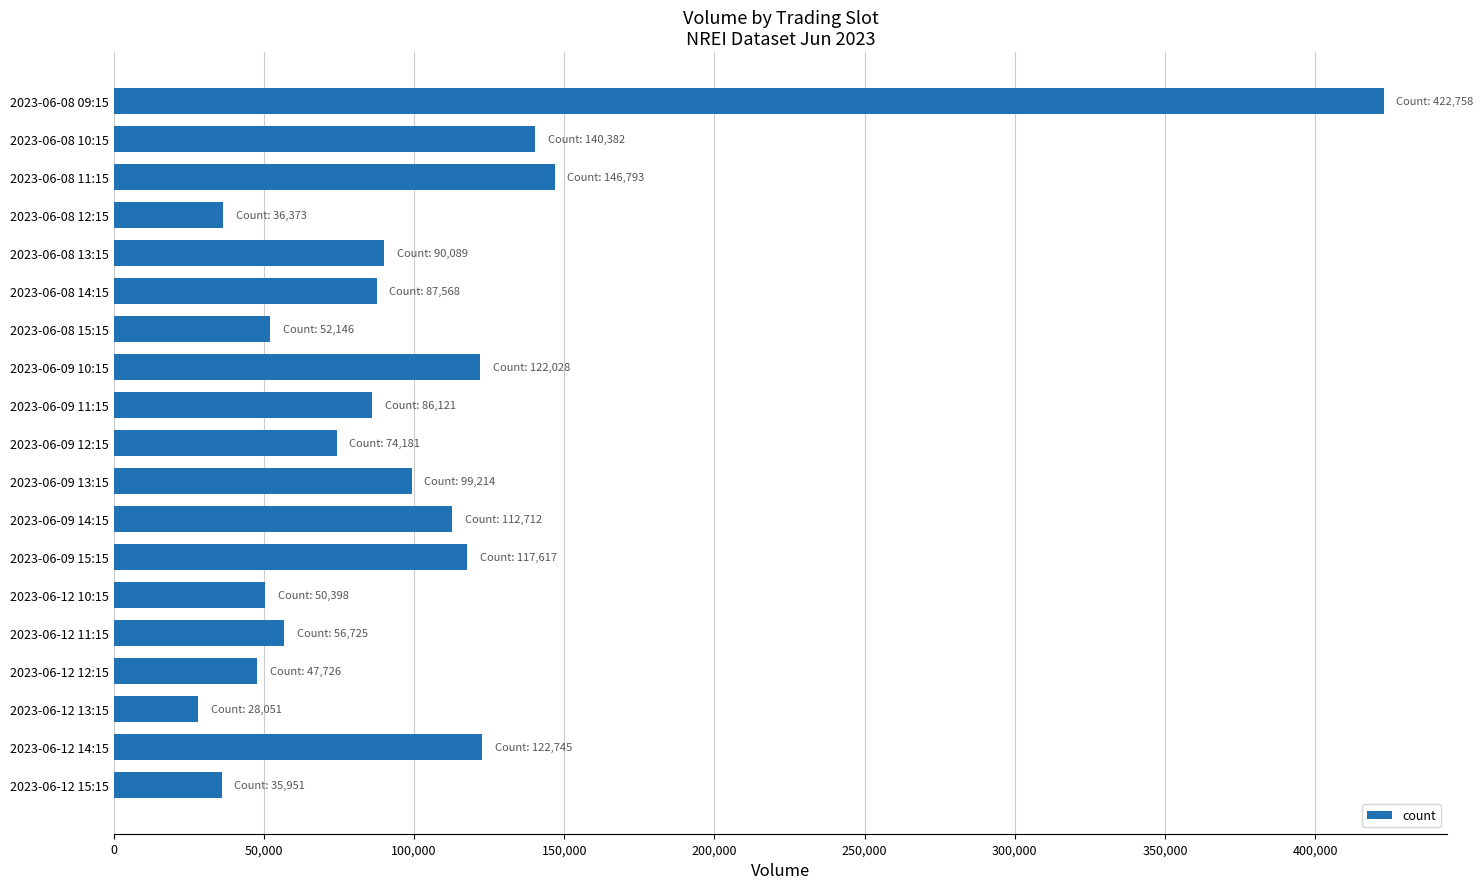

What is the sum of the values at 2023-06-08 11:15 and 2023-06-08 13:15?

236882